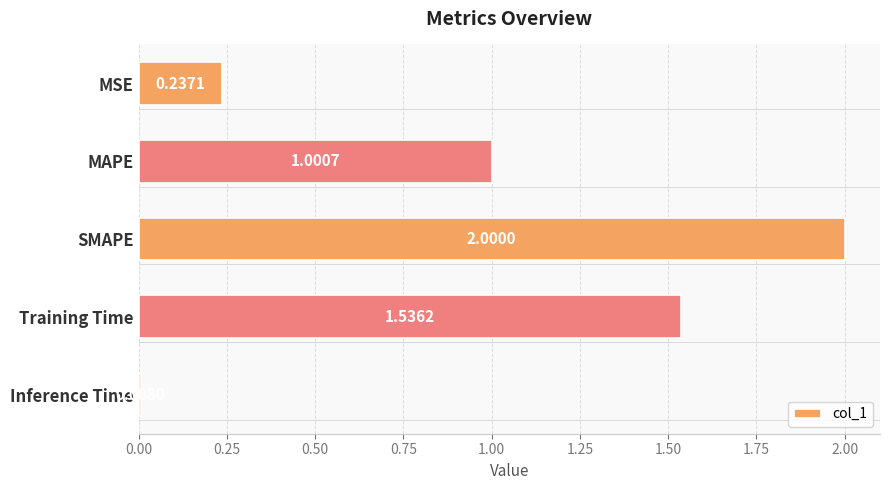

What is the sum of the values at SMAPE and Training Time?

3.5